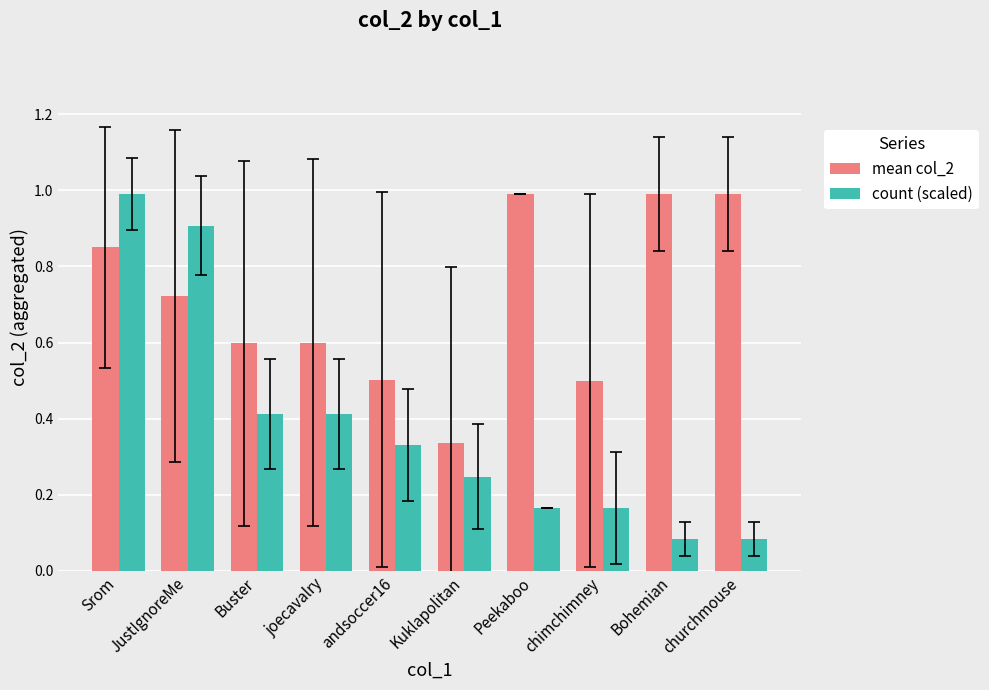

What is the highest value of the mean col_2 series?

1.0